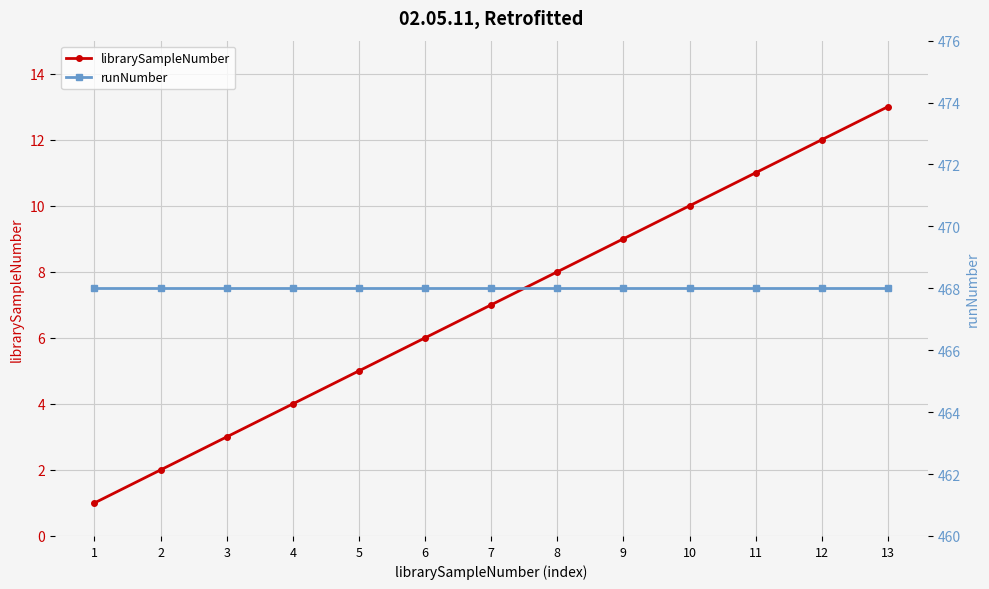

True or false: librarySampleNumber has a value of 1 at 4.

False